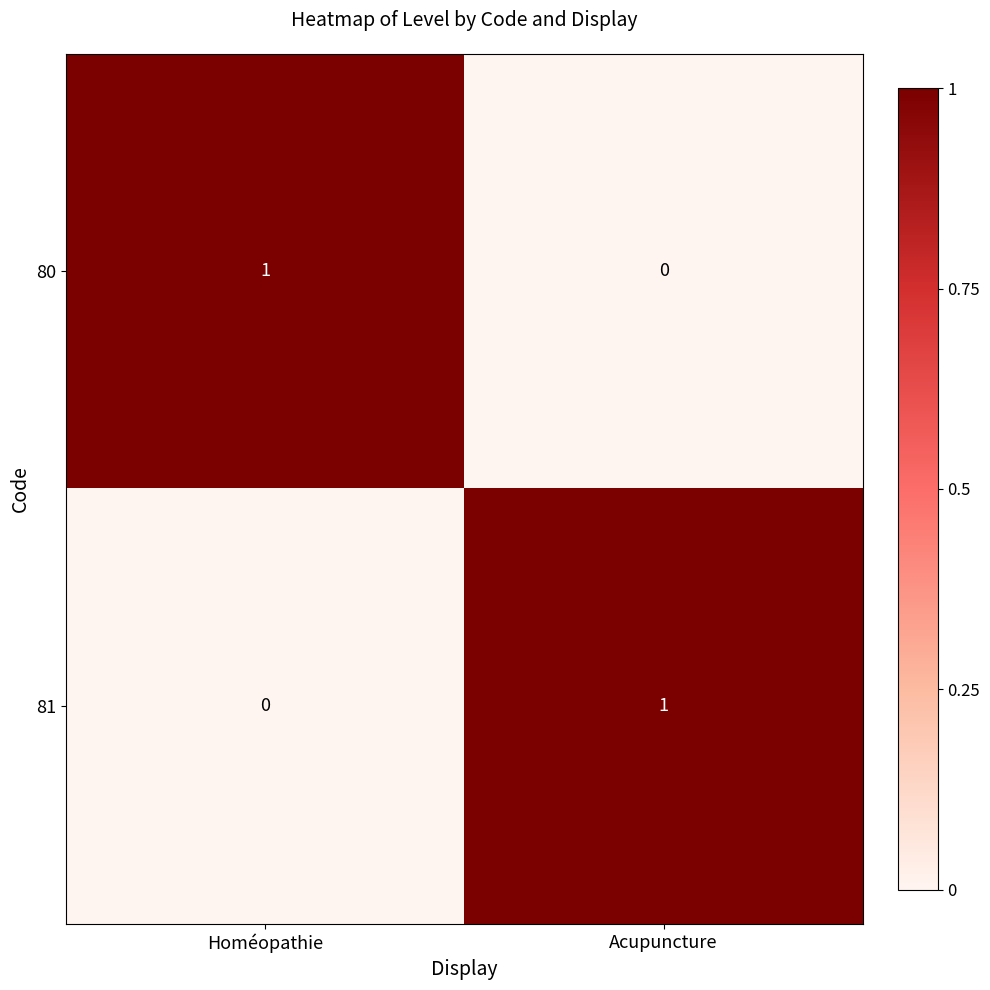

Reading right to left, what are all the values shown in this chart?

80: 0	1
81: 1	0